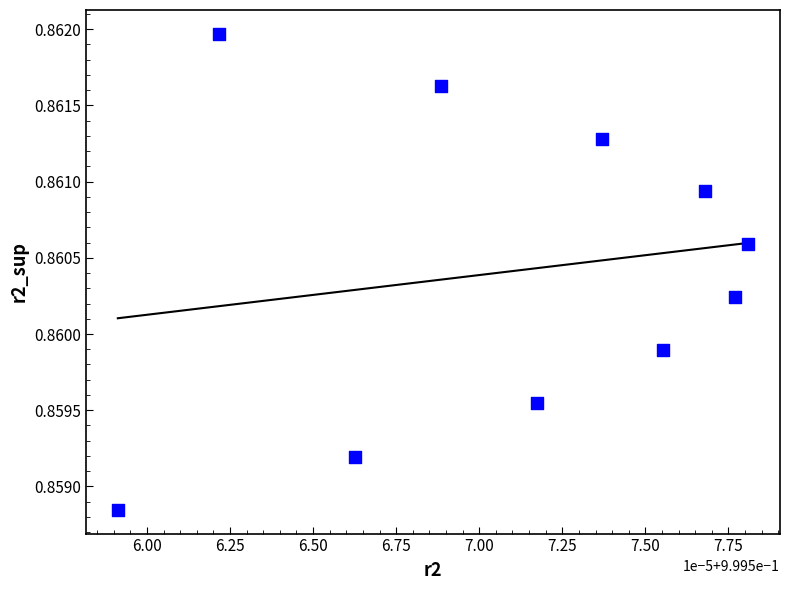

What is the average X value?

1.0